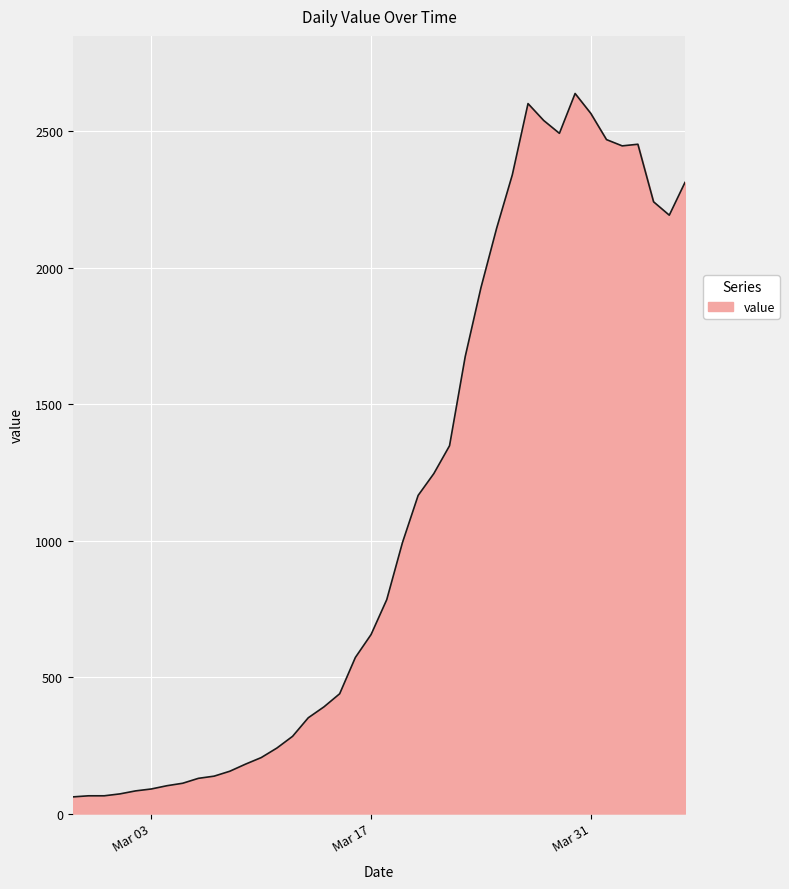

What is the maximum value shown in the chart?

2639